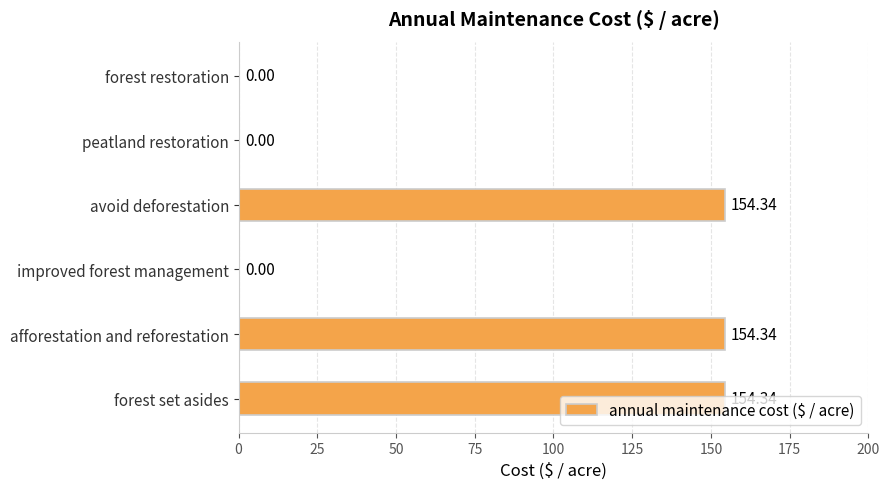

What is the change in value from avoid deforestation to peatland restoration?

-154.3